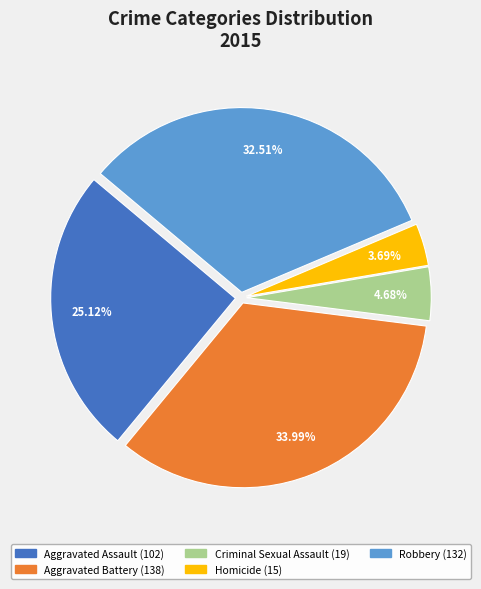

What percentage is the Robbery slice, to the nearest percent?

33%